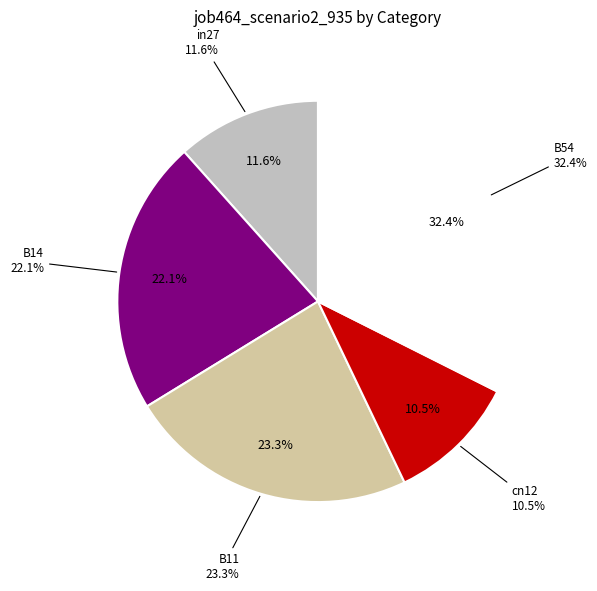

Rank the categories by value from lowest to highest.

cn12, in27, B14, B11, B54